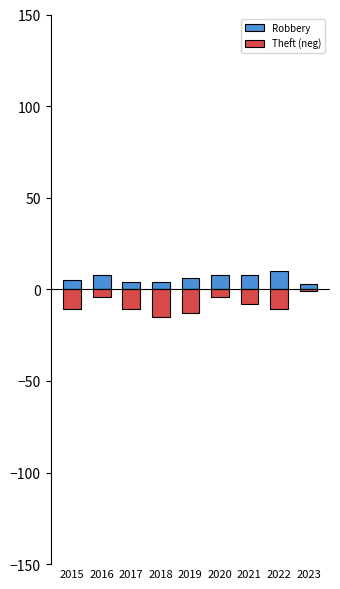

At which label does Robbery reach its peak?

2022